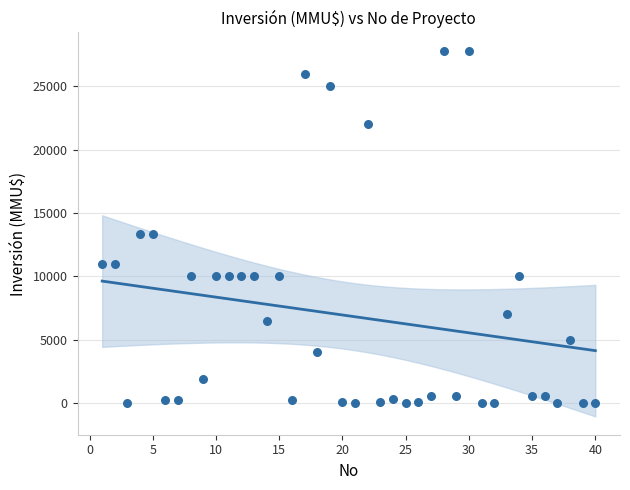

What is the range of X values (max minus min)?

39